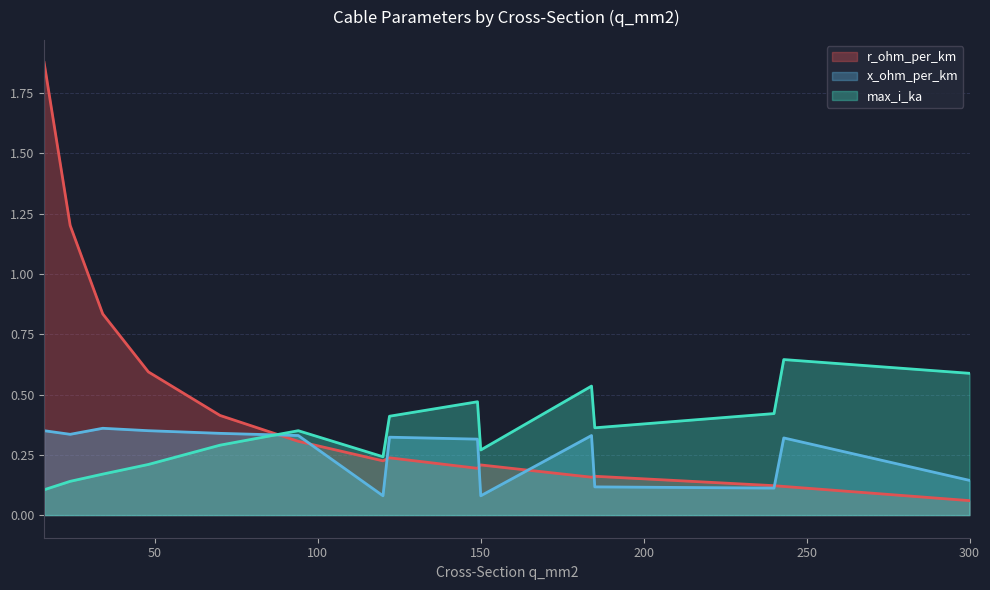

True or false: max_i_ka and x_ohm_per_km cross at least once.

True